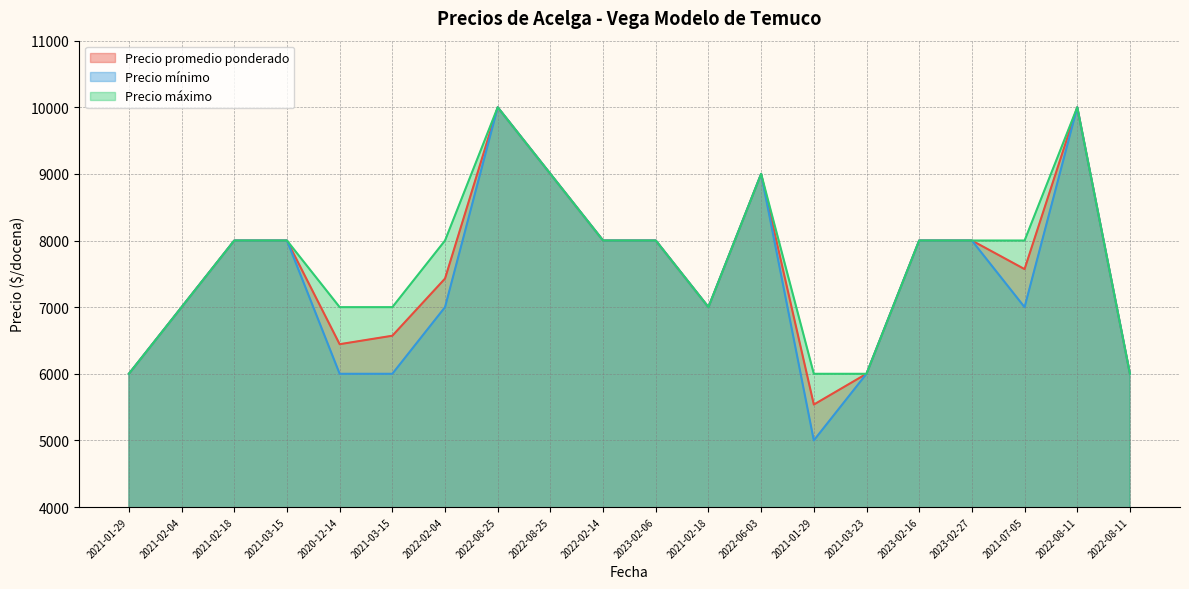

What is the approximate value of Precio promedio ponderado at 2021-03-15?

8000